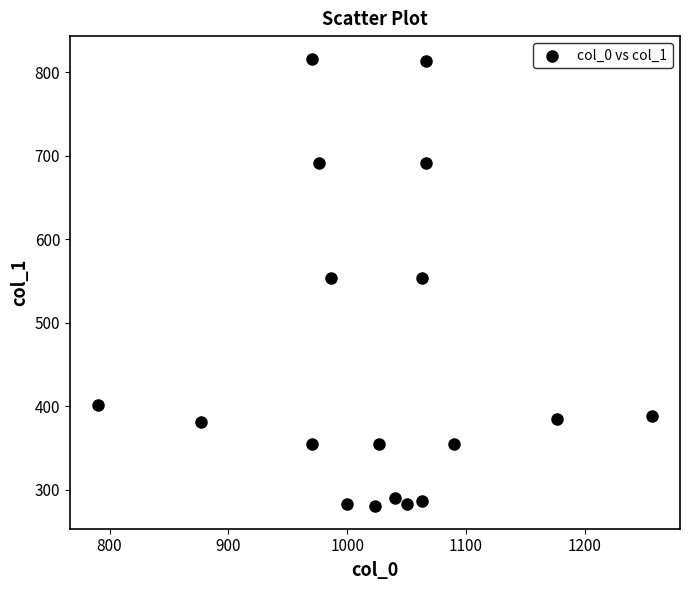

What is the range of Y values (max minus min)?

536.6